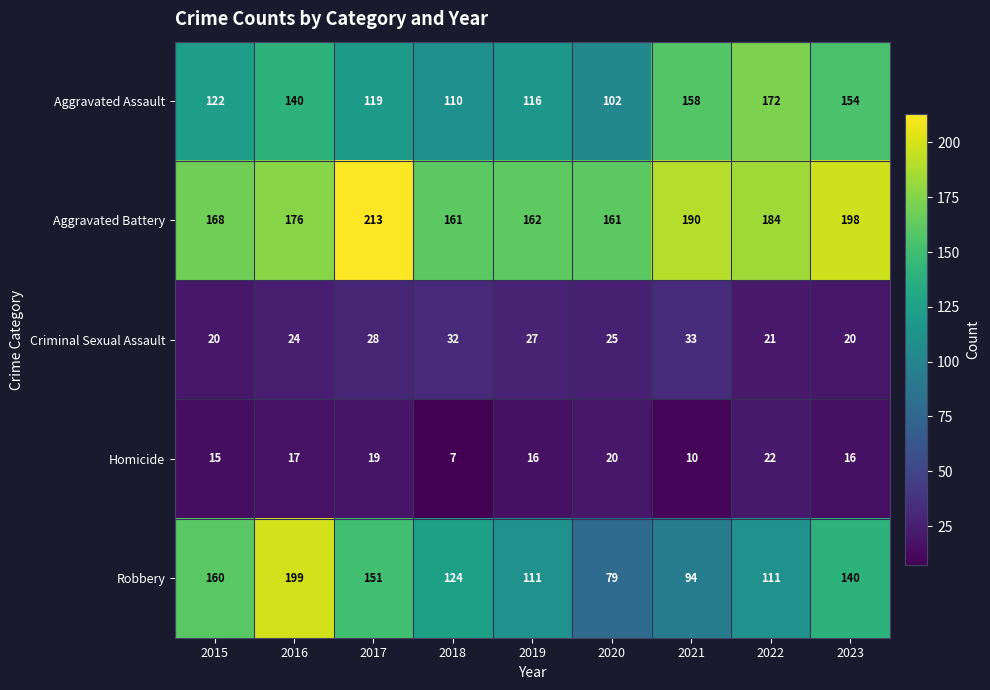

At how many categories does at least one series exceed 144?

9